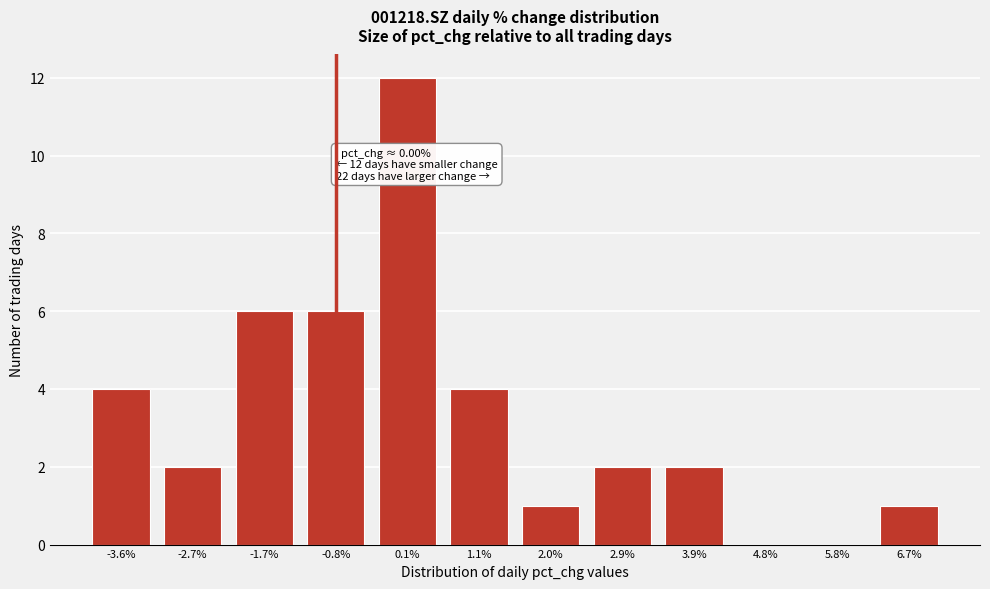

Reading left to right, extract all data points from this chart.

-3.6%=4	-2.7%=2	-1.7%=6	-0.8%=6	0.1%=12	1.1%=4	2.0%=1	2.9%=2	3.9%=2	4.8%=0	5.8%=0	6.7%=1